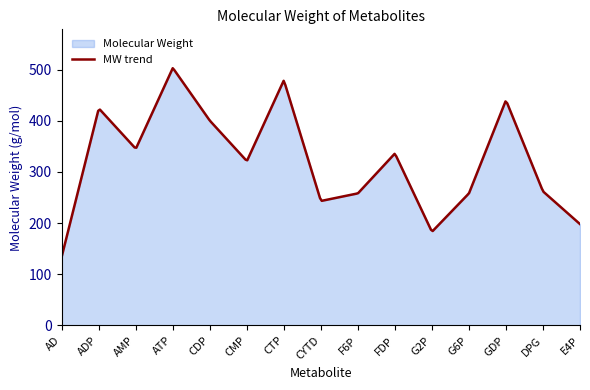

Where is the first local maximum?

ADP